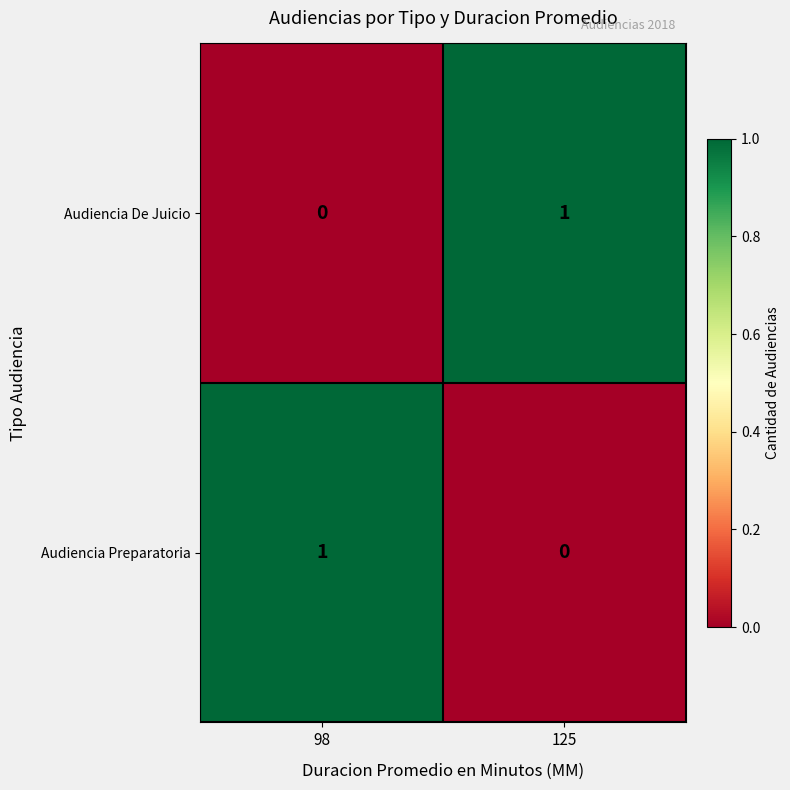

Reading left to right, extract all data points from this chart.

Audiencia De Juicio: 0	1
Audiencia Preparatoria: 1	0